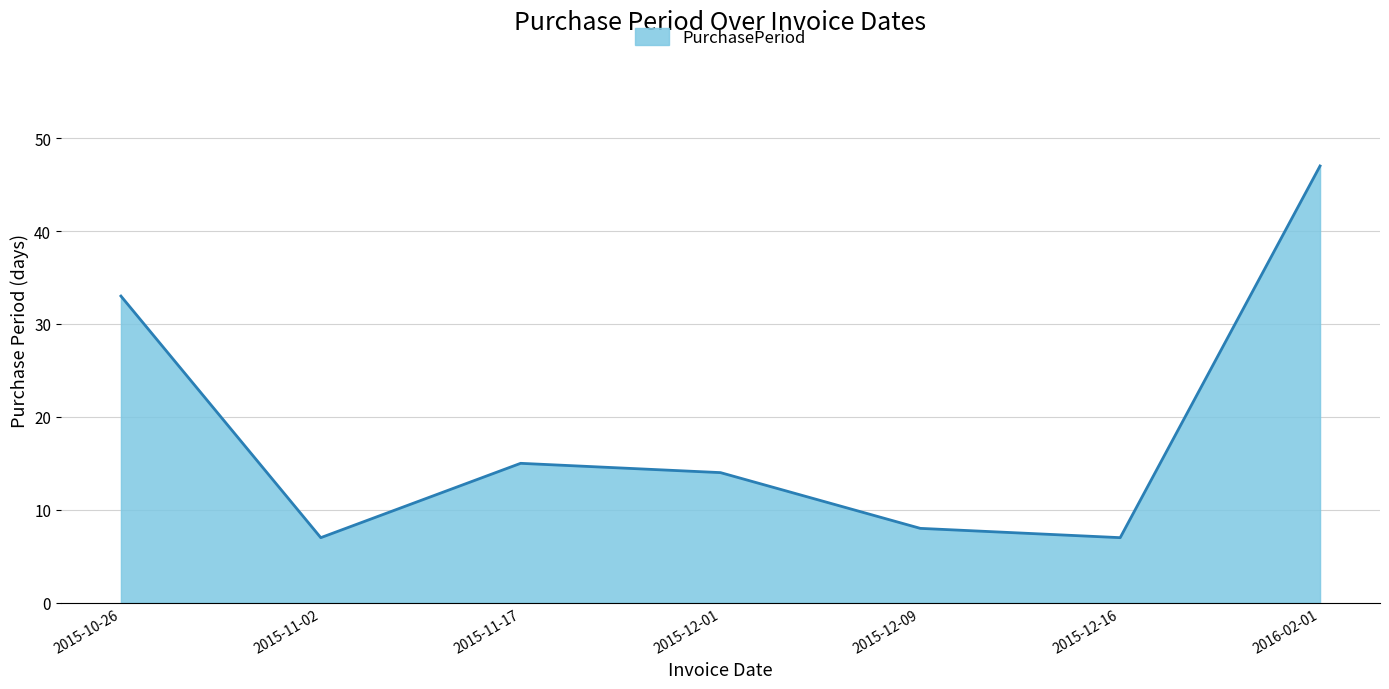

At which label is the value closest to 27?

2015-10-26